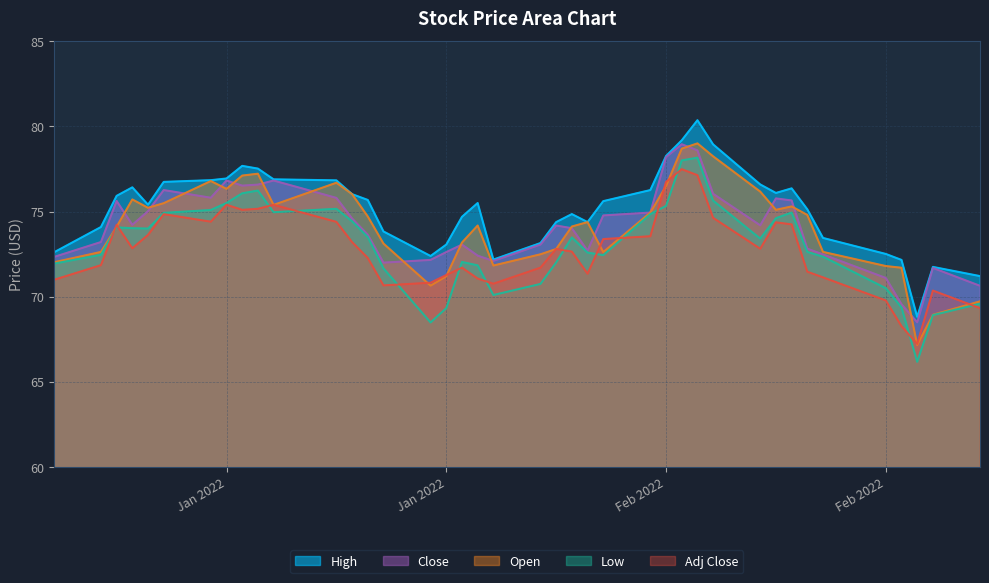

At 2022-01-27, list the series in order from smallest to largest.

Adj Close, Low, Close, Open, High